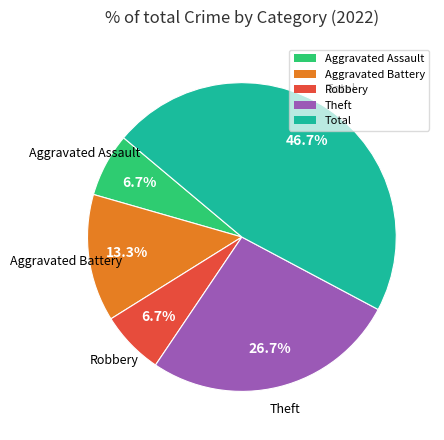

To the nearest percent, what portion does Aggravated Assault represent?

7%